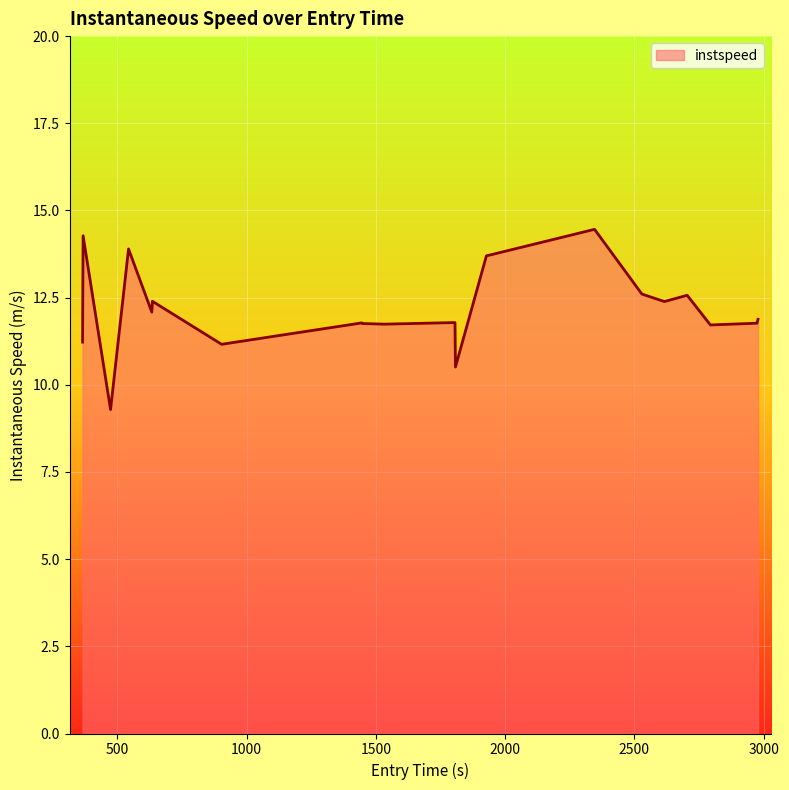

What is the greatest value displayed?

14.5